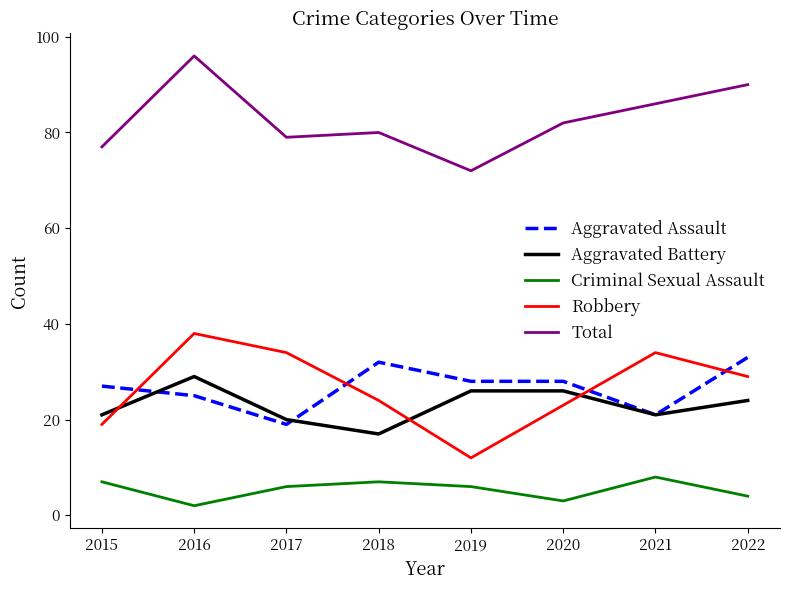

What is the total value across all series at 2019?

144